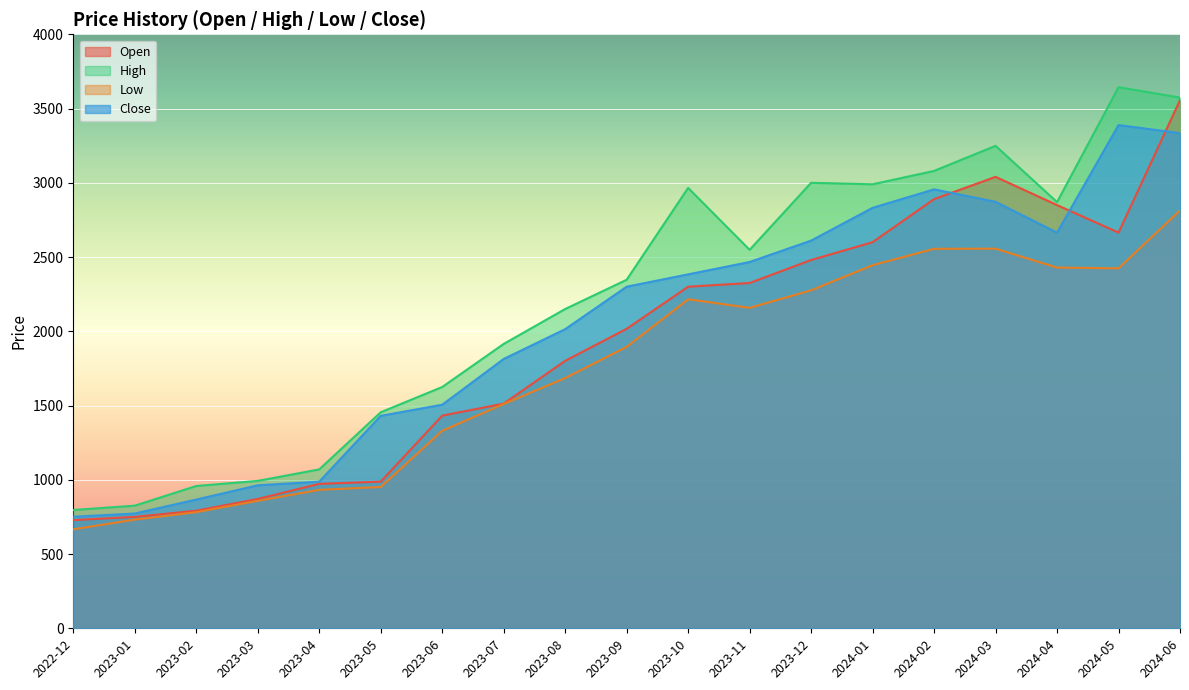

At how many categories does at least one series exceed 3086?

3